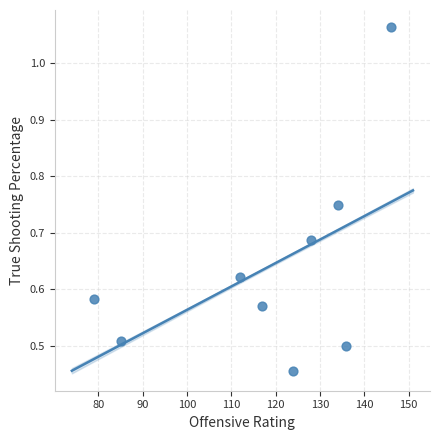

What is the average X value?

117.9